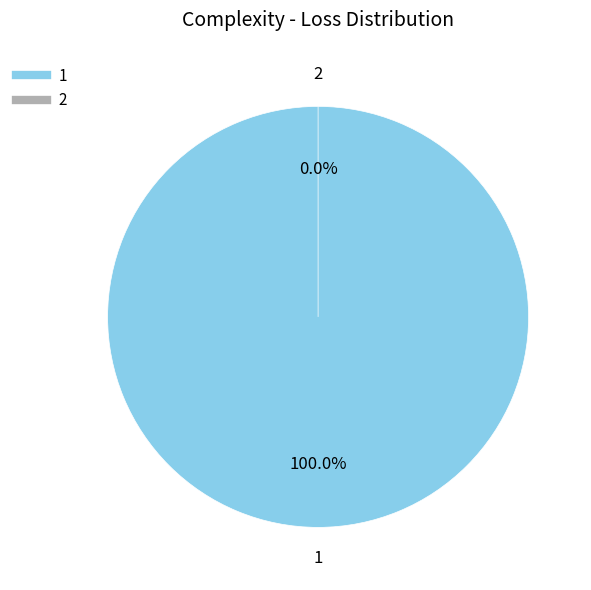

Rank the categories by value from highest to lowest.

1, 2